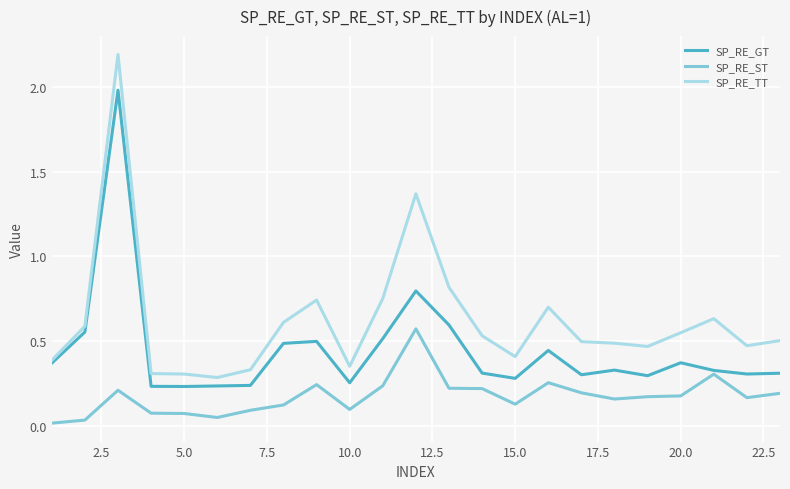

List the series in order of their overall mean, highest first.

SP_RE_TT, SP_RE_GT, SP_RE_ST